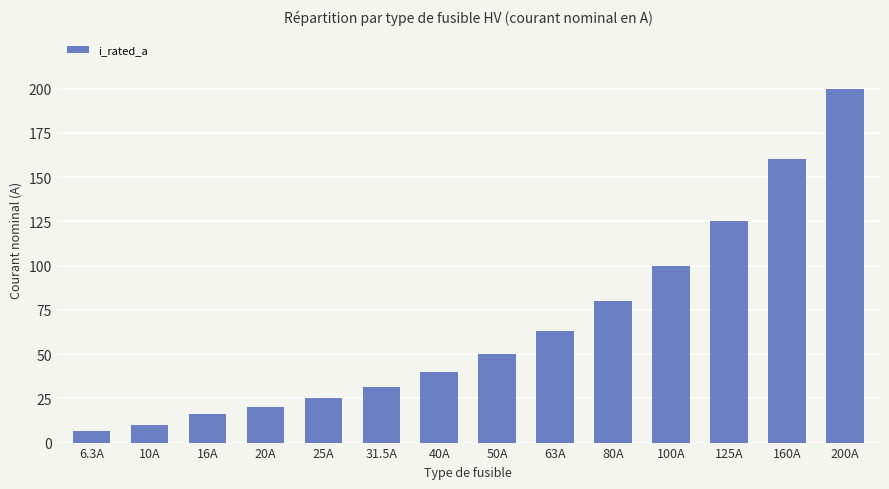

Reading left to right, list all the values displayed in this chart.

6.3A=6.3	10A=10.0	16A=16.0	20A=20.0	25A=25.0	31.5A=31.5	40A=40.0	50A=50.0	63A=63.0	80A=80.0	100A=100.0	125A=125.0	160A=160.0	200A=200.0